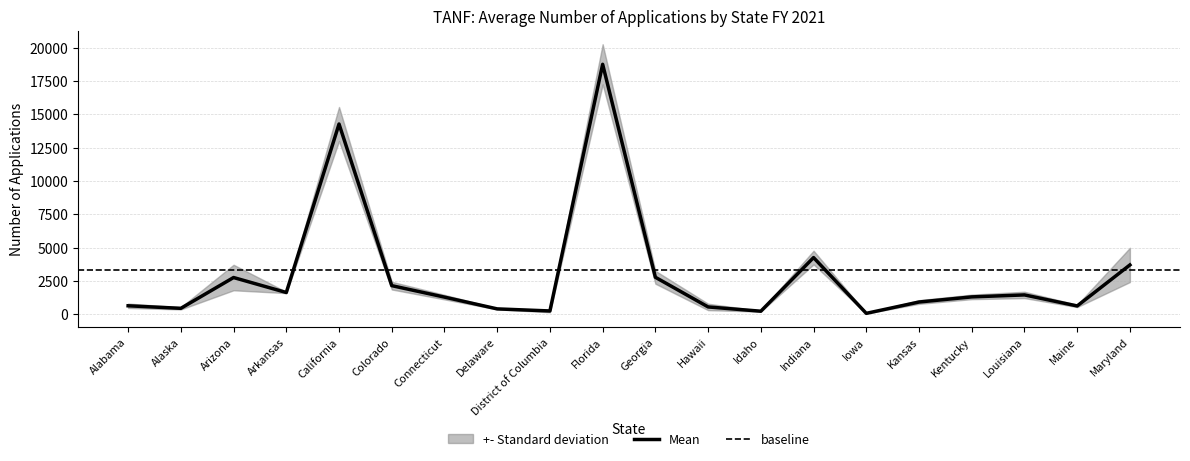

What is the spread (max minus min) of values at Connecticut?

443.0